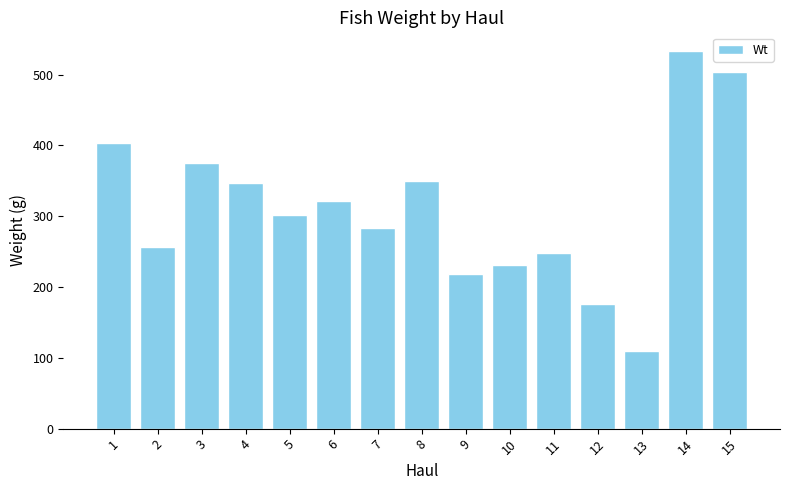

What is the difference between the maximum and minimum values?

424